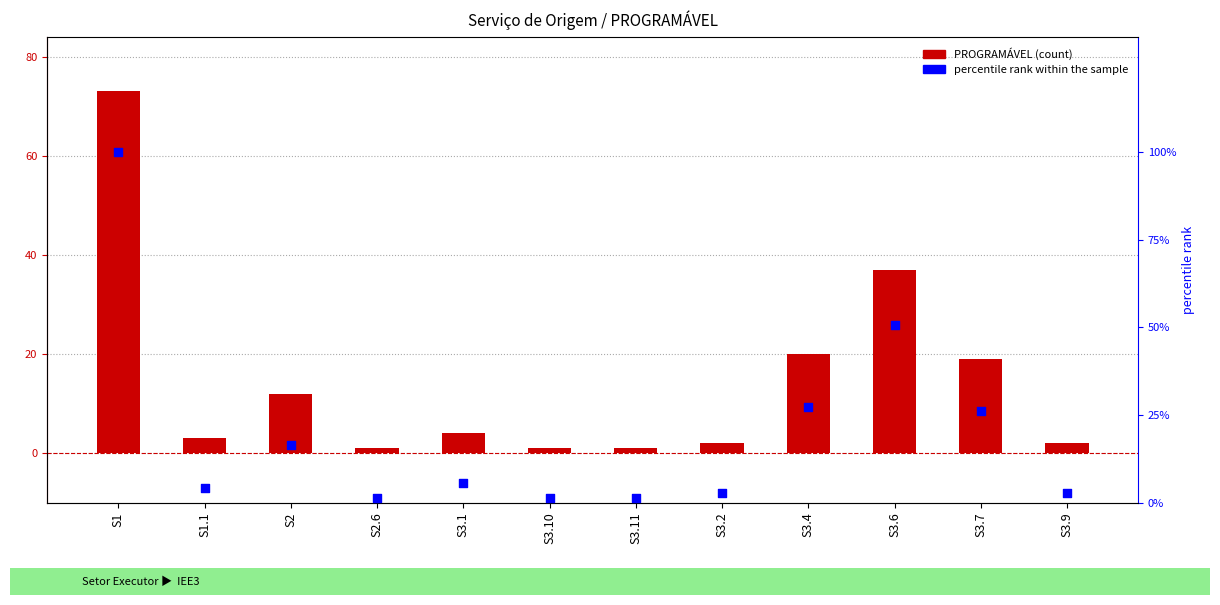

Which series has the largest total across all categories?

percentile rank within the sample